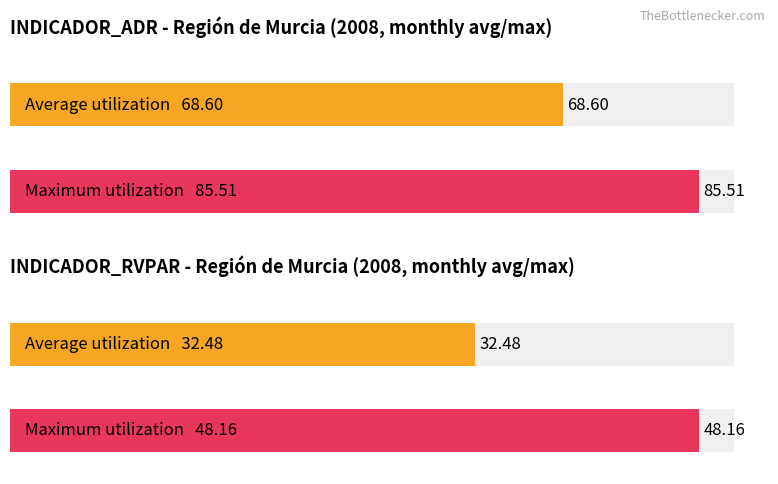

What are all the series names shown in the legend?

INDICADOR_ADR, INDICADOR_RVPAR